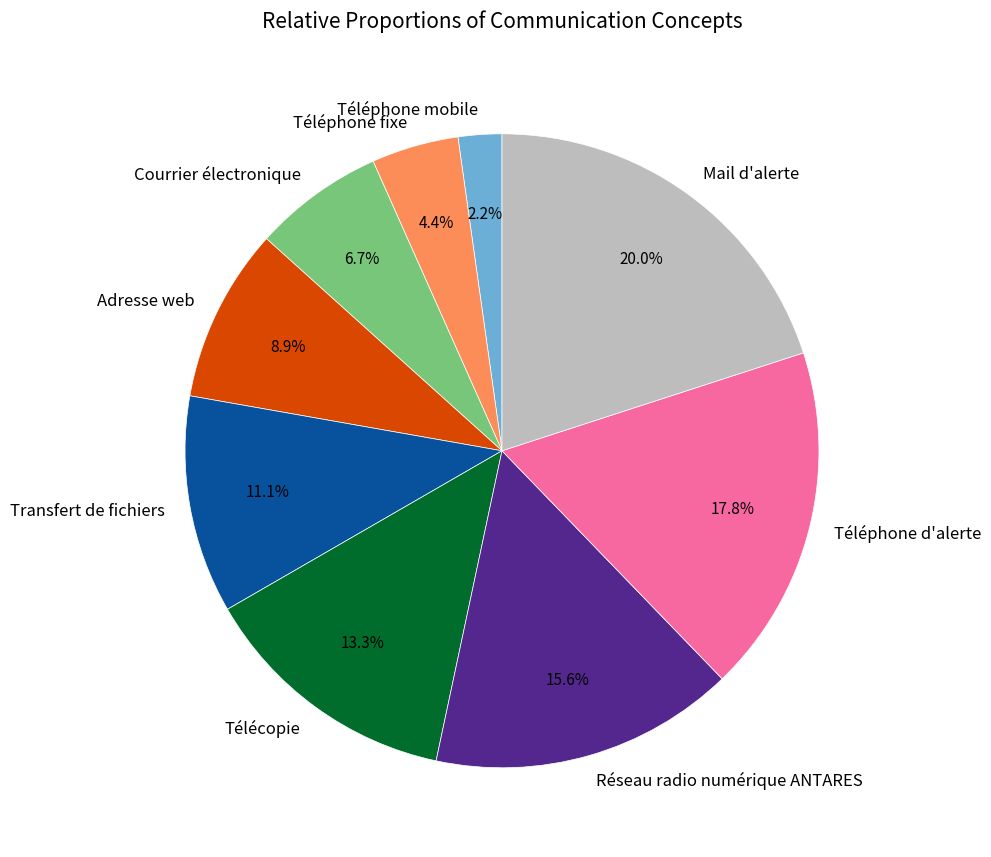

How many slices are in this pie chart?

9